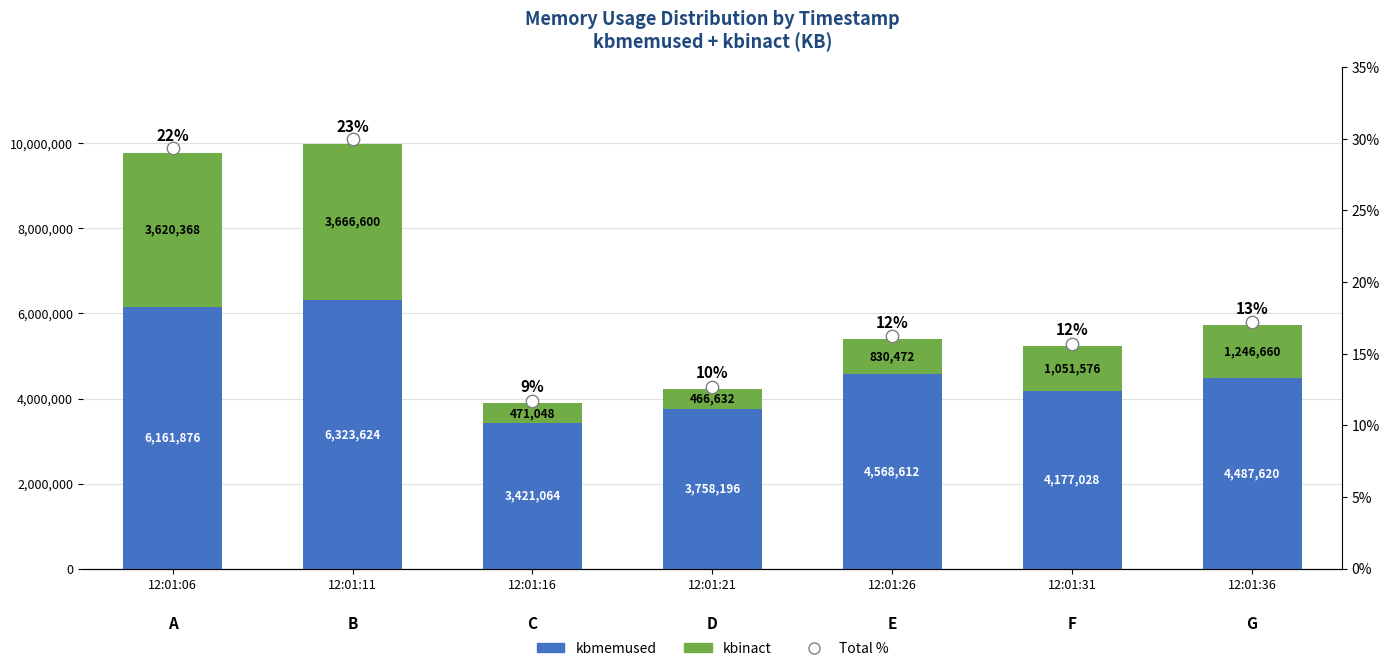

At how many categories does at least one series exceed 5994922?

2